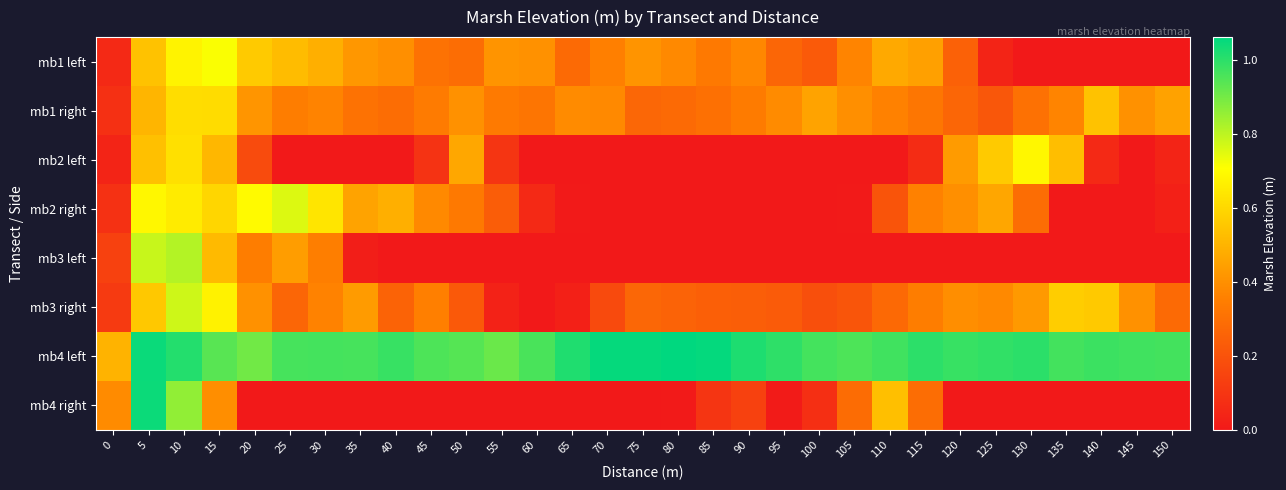

Rank the series by their maximum value, from highest to lowest.

mb4 left, mb4 right, mb3 left, mb3 right, mb2 right, mb1 left, mb2 left, mb1 right